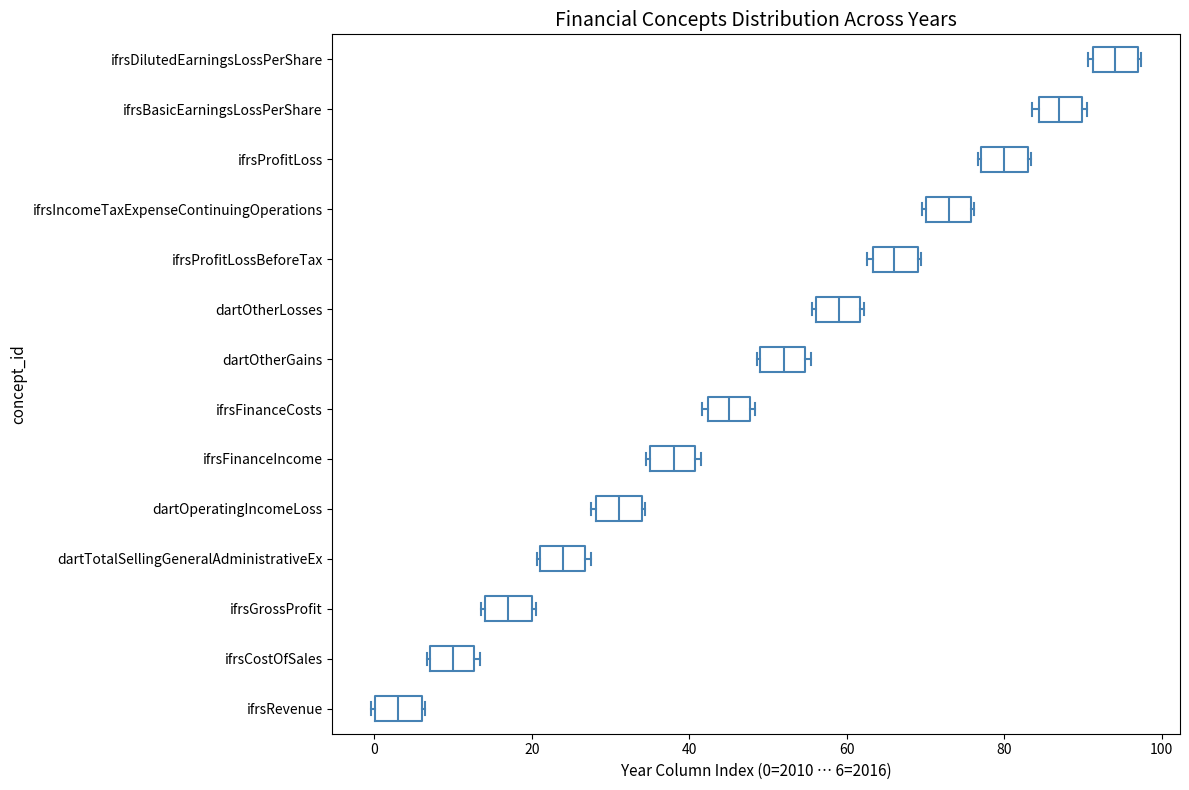

Reading bottom to top, transcribe this box plot: for each box, give where its median line is, the range the box spans, and where its two whiskers end, as read against the x-axis. The values are not printed on the chart, so give them approximately, as read against the axis.

ifrsRevenue: median 4, box 0 to 6, whiskers 0 to 6
ifrsCostOfSales: median 10, box 8 to 12, whiskers 6 to 14
ifrsGrossProfit: median 18, box 14 to 20, whiskers 14 to 20
dartTotalSellingGeneralAdministrativeEx: median 24, box 22 to 26, whiskers 20 to 28
dartOperatingIncomeLoss: median 32, box 28 to 34, whiskers 28 to 34
ifrsFinanceIncome: median 38, box 36 to 40, whiskers 34 to 42
ifrsFinanceCosts: median 46, box 42 to 48, whiskers 42 (just left of the box's left edge) to 48 (just right of the box's right edge)
dartOtherGains: median 52, box 50 to 54, whiskers 48 to 56
dartOtherLosses: median 60, box 56 to 62, whiskers 56 to 62
ifrsProfitLossBeforeTax: median 66, box 64 to 70, whiskers 62 to 70
ifrsIncomeTaxExpenseContinuingOperations: median 74, box 70 to 76, whiskers 70 to 76
ifrsProfitLoss: median 80, box 78 to 84, whiskers 76 to 84
ifrsBasicEarningsLossPerShare: median 88, box 84 to 90, whiskers 84 (just left of the box's left edge) to 90
ifrsDilutedEarningsLossPerShare: median 94, box 92 to 98, whiskers 90 to 98